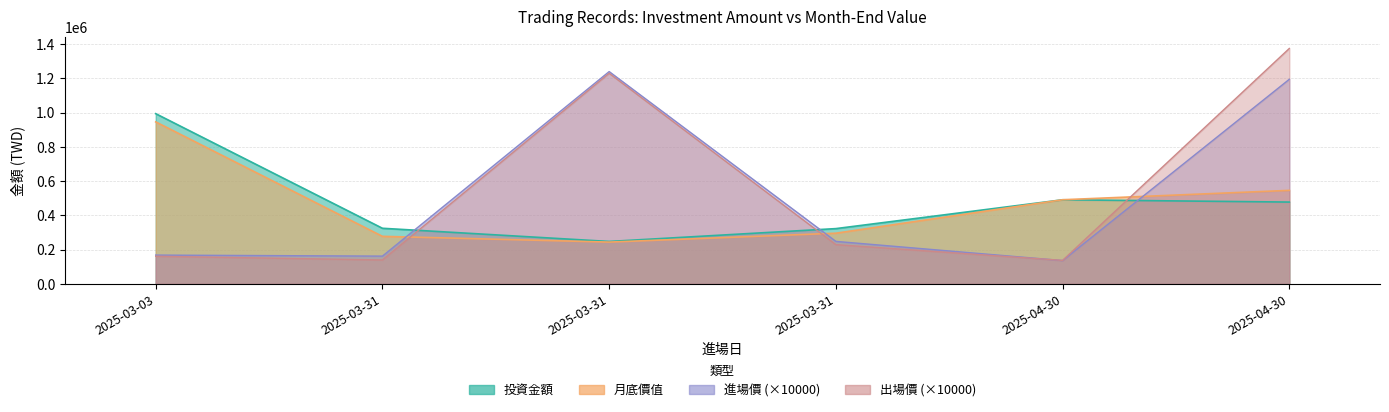

Reading left to right, extract all data points from this chart.

投資金額: 2025-03-03=994150.0	2025-03-31=325000.0	2025-03-31=248000.0	2025-03-31=323050.0	2025-04-30=491400.0	2025-04-30=478000.0
月底價值: 2025-03-03=946243.5	2025-03-31=277995.4	2025-03-31=244311.0	2025-03-31=296258.8	2025-04-30=491616.2	2025-04-30=546371.1
進場價: 2025-03-03=168500.0	2025-03-31=162500.0	2025-03-31=1240000.0	2025-03-31=248500.0	2025-04-30=136500.0	2025-04-30=1195000.0
出場價: 2025-03-03=161500.0	2025-03-31=140000.0	2025-03-31=1230000.0	2025-03-31=229500.0	2025-04-30=137500.0	2025-04-30=1375000.0